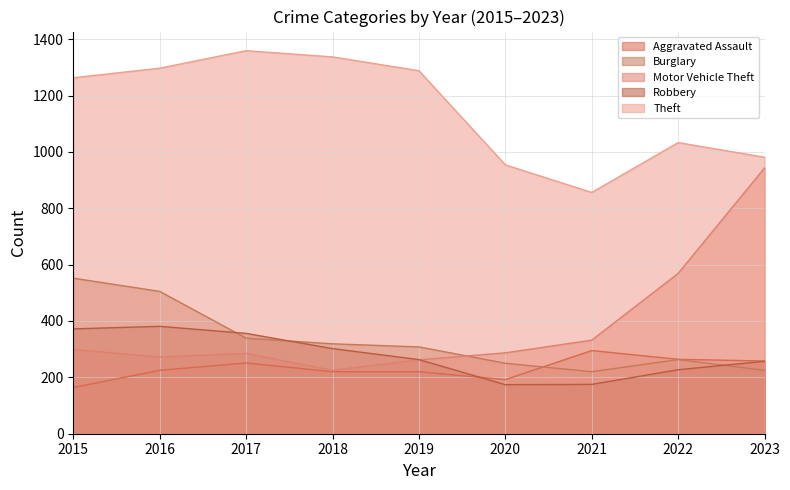

True or false: Theft and Motor Vehicle Theft intersect in this chart.

False